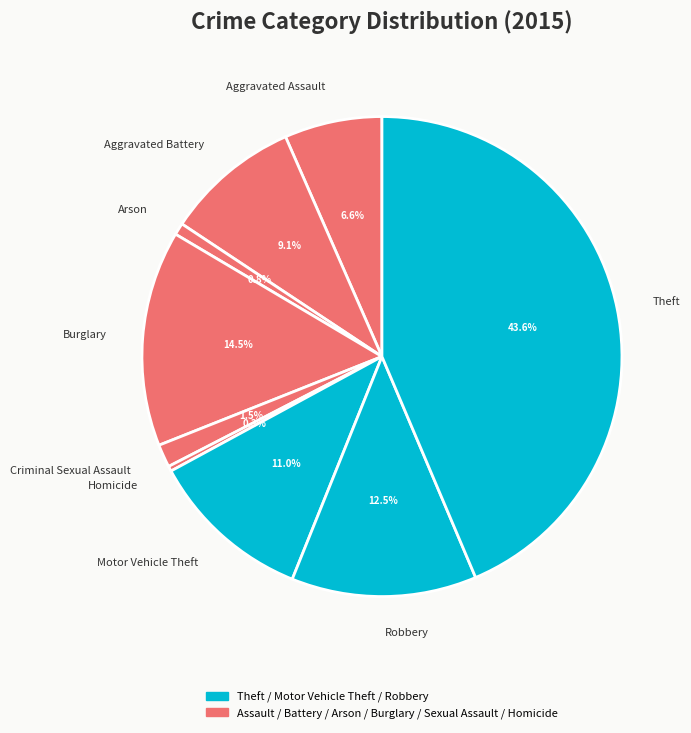

Which category has the biggest portion of the pie?

Theft